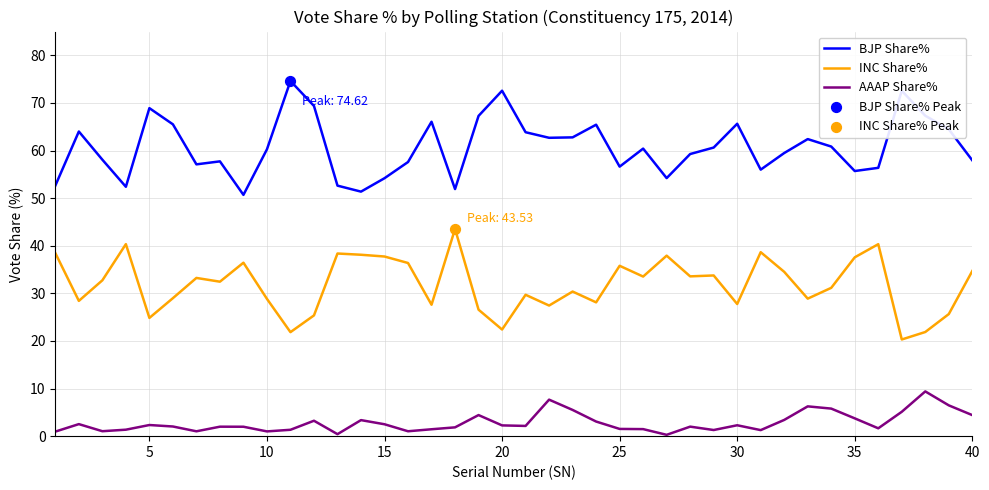

Which series has the largest total across all categories?

BJP Share%